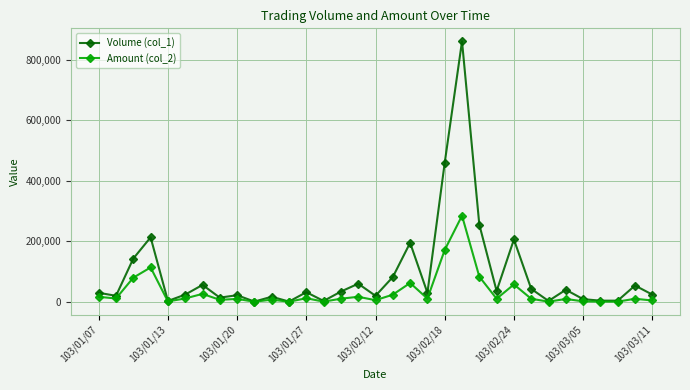

True or false: Volume (col_1) has more than 0 points higher than both neighbors.

True